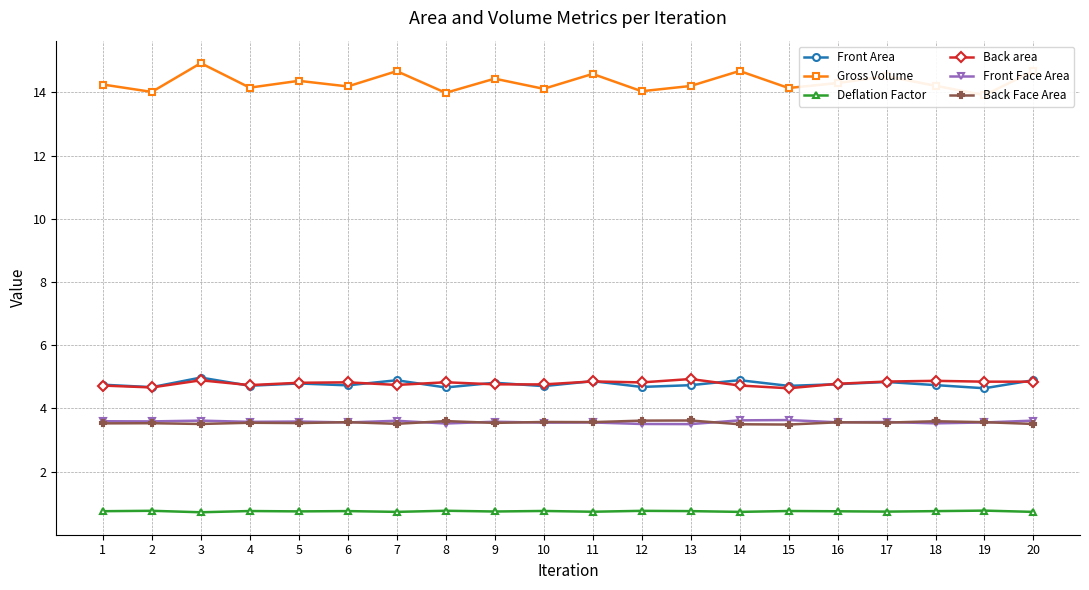

Count the Back Face Area values in the range 3 to 4.

20